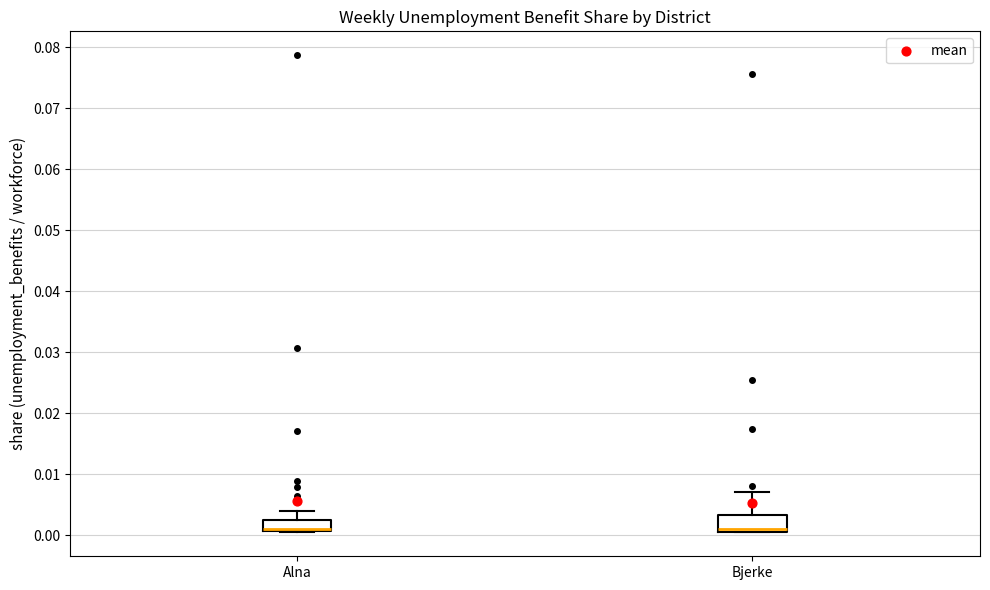

Reading left to right, read every box against the y-axis: the position of its median line, the range the box covers, and the ends of its whiskers. The values are not printed on the chart, so give them approximately, as read against the axis.

Alna: median 0.001 (drawn on the box's lower edge), box 0.001 to 0.003, whiskers 0.000 to 0.004
Bjerke: median 0.001 (just above the box's lower edge), box 0.001 to 0.003, whiskers 0.001 to 0.007